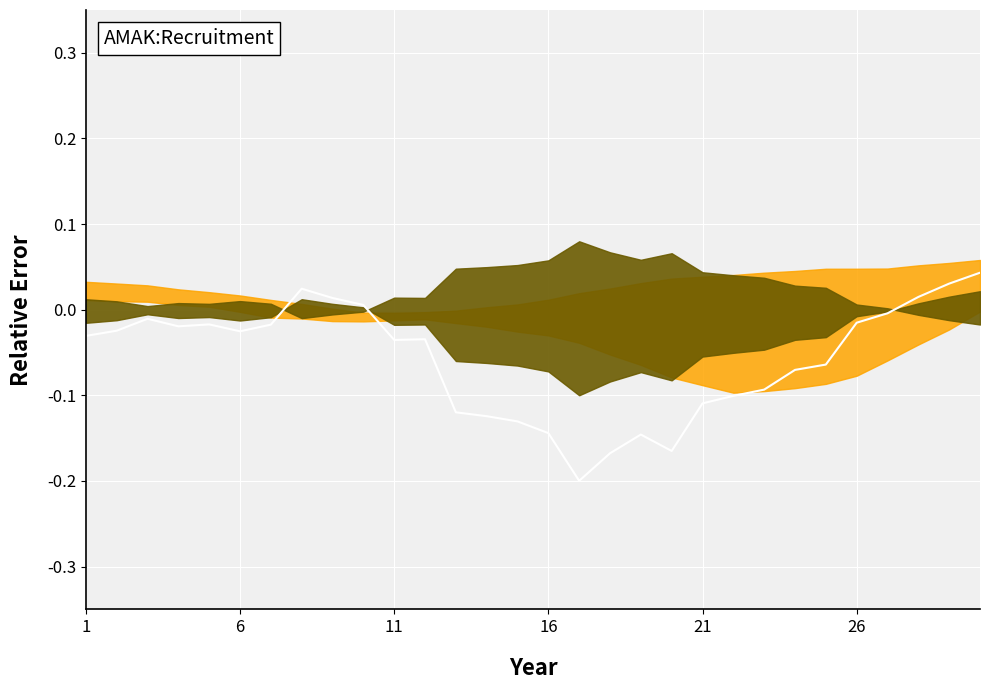

How many data points are less than 0?

24